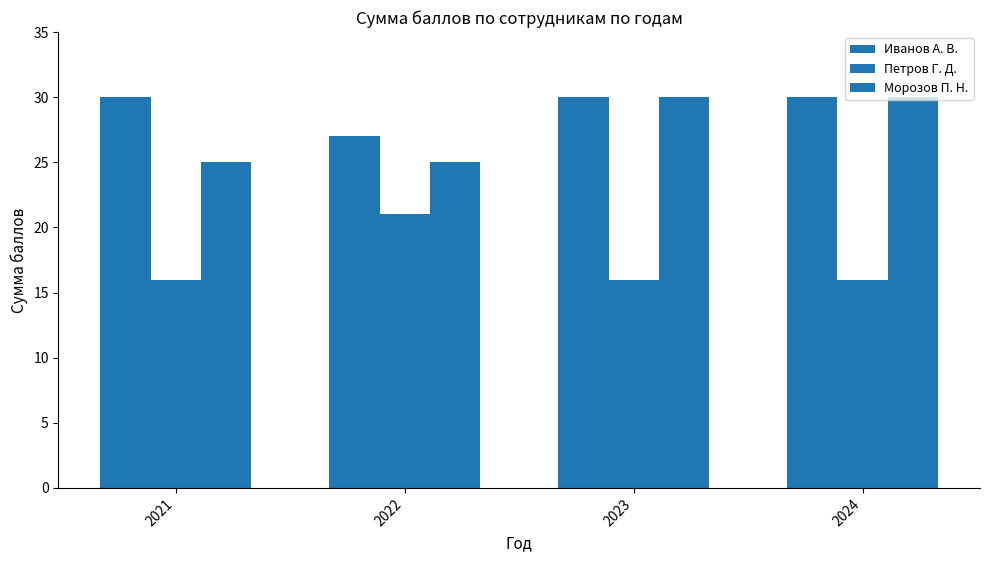

What is the difference between the highest and lowest values at 2023?

14